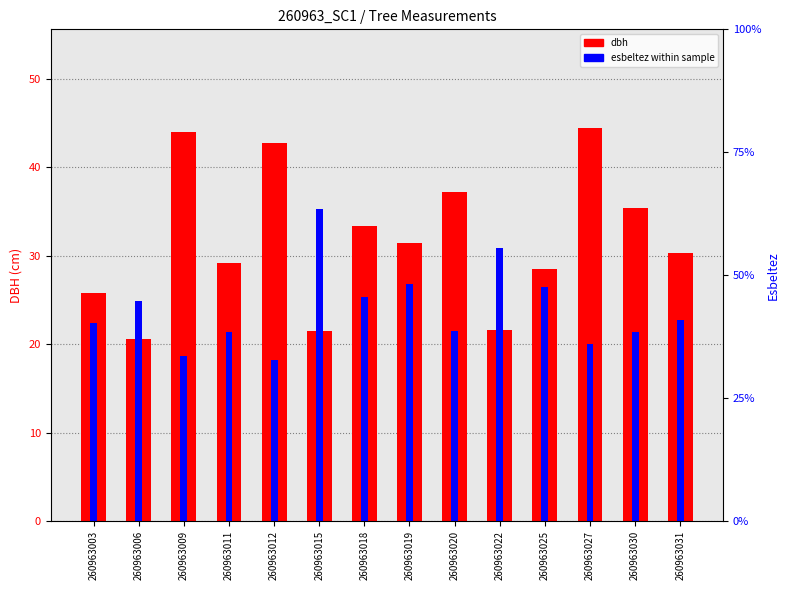

The dbh series shows 78.8 at 260963009. True or false?

False